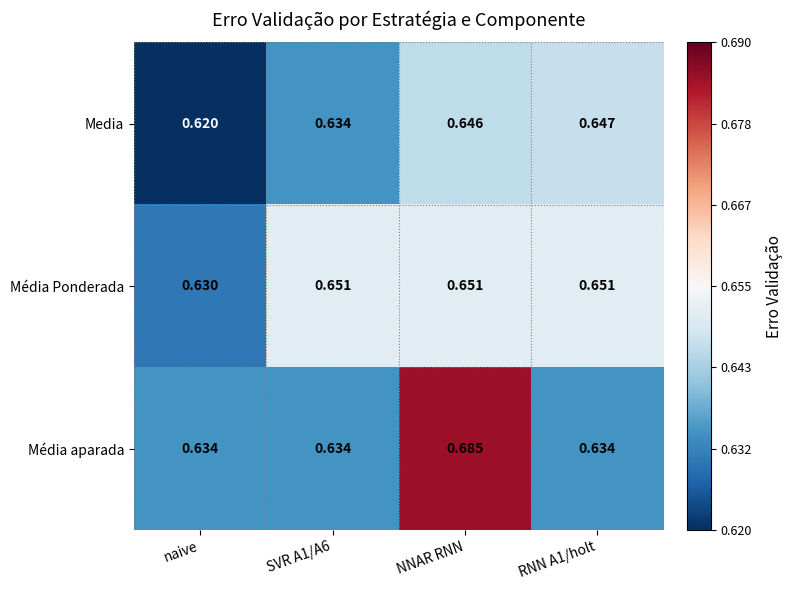

At which category is the sum across all series the highest?

NNAR RNN